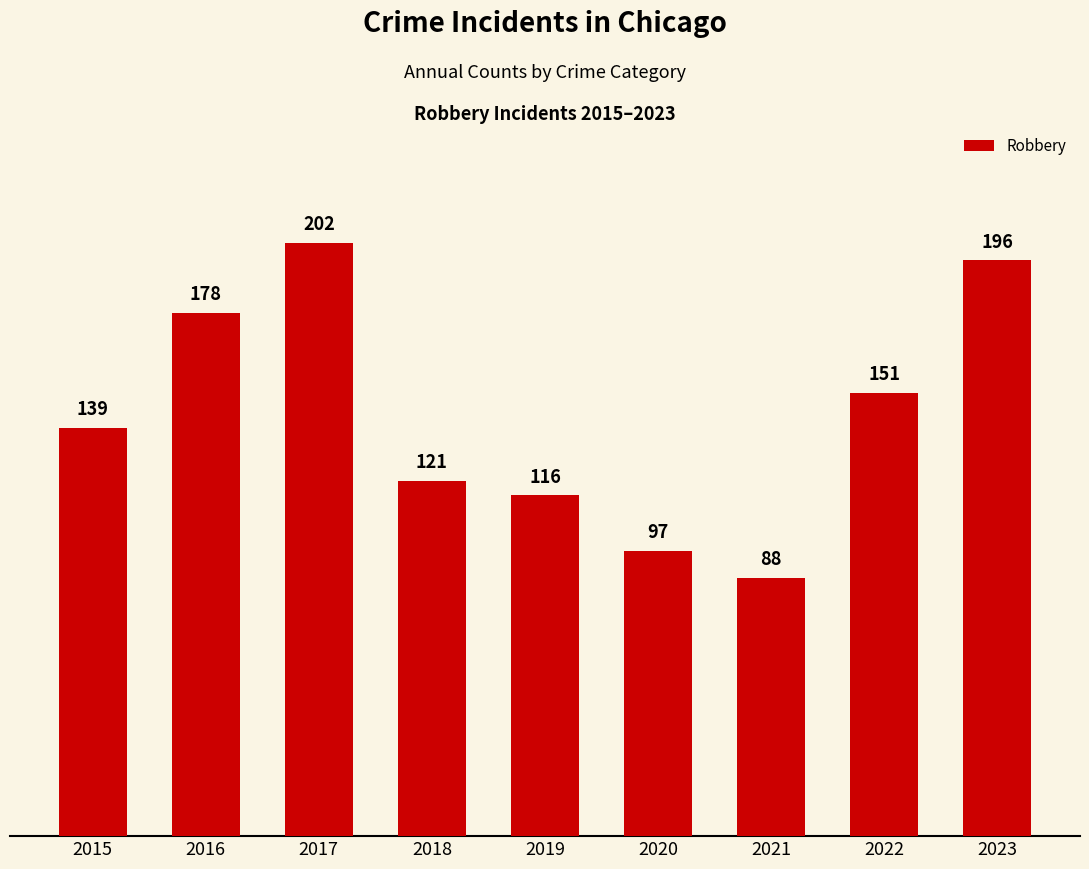

Read the value at 2016, to the nearest 5.

180